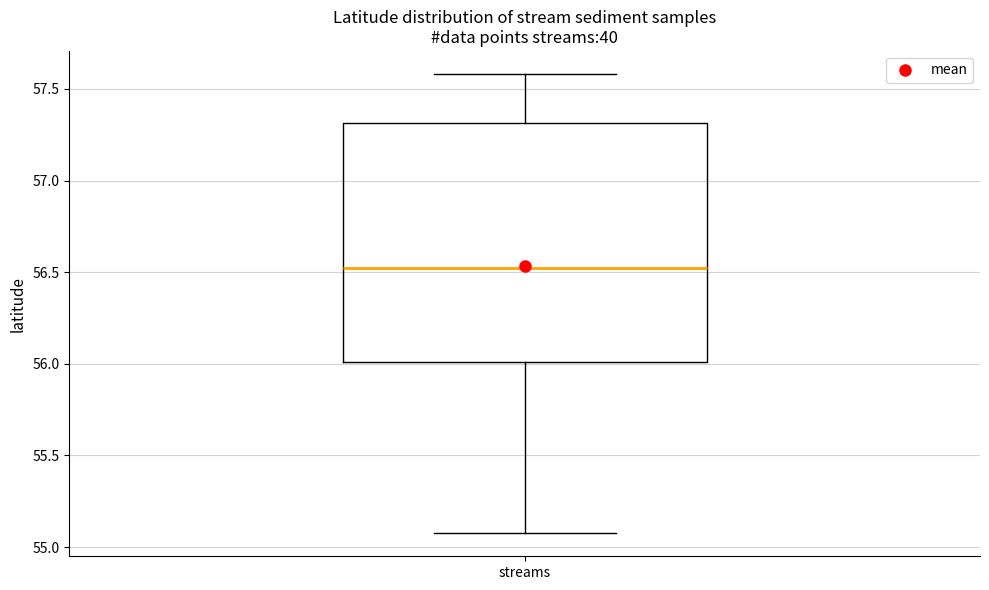

Where does the median line of the box for streams sit on the y-axis? The values are not printed on the chart, so give them approximately, as read against the axis.

56.5